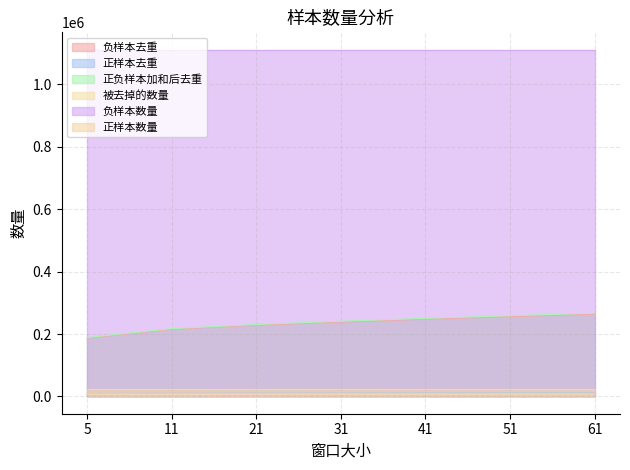

The value of 正负样本加和后去重 at 11 is 217114. True or false?

True